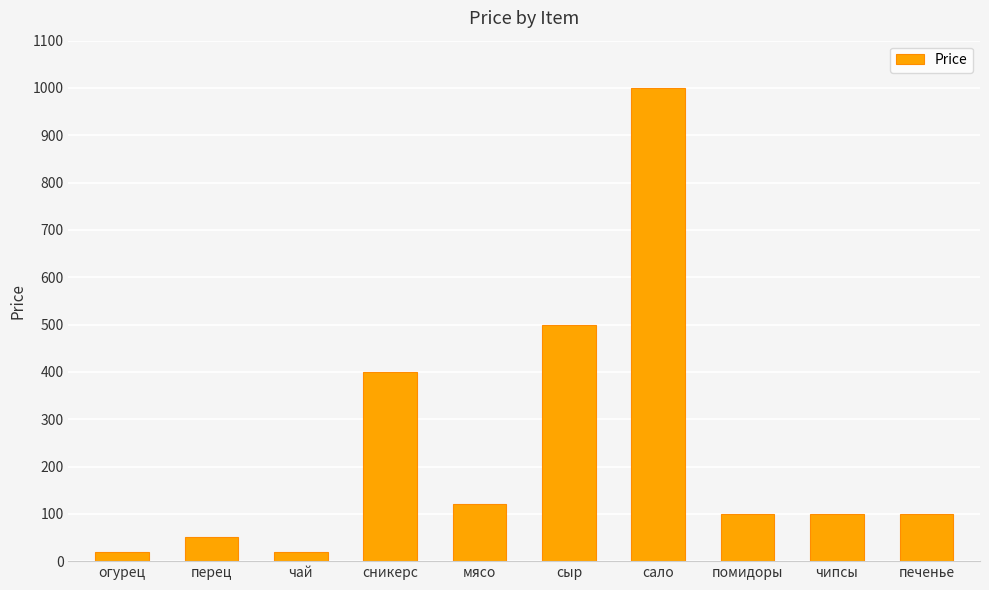

What is the difference between the second highest and second lowest values?

480